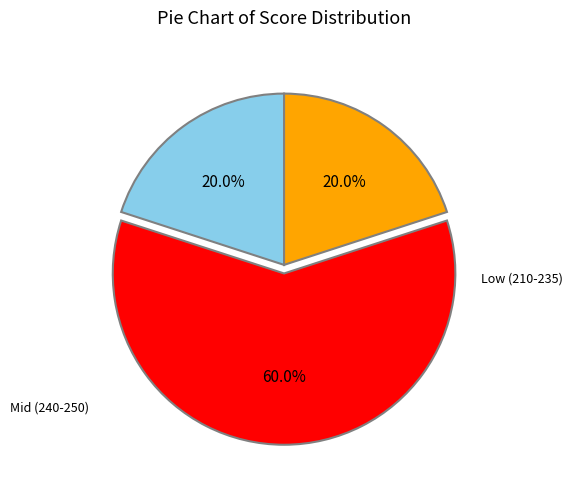

Is there a majority slice in this chart?

Yes